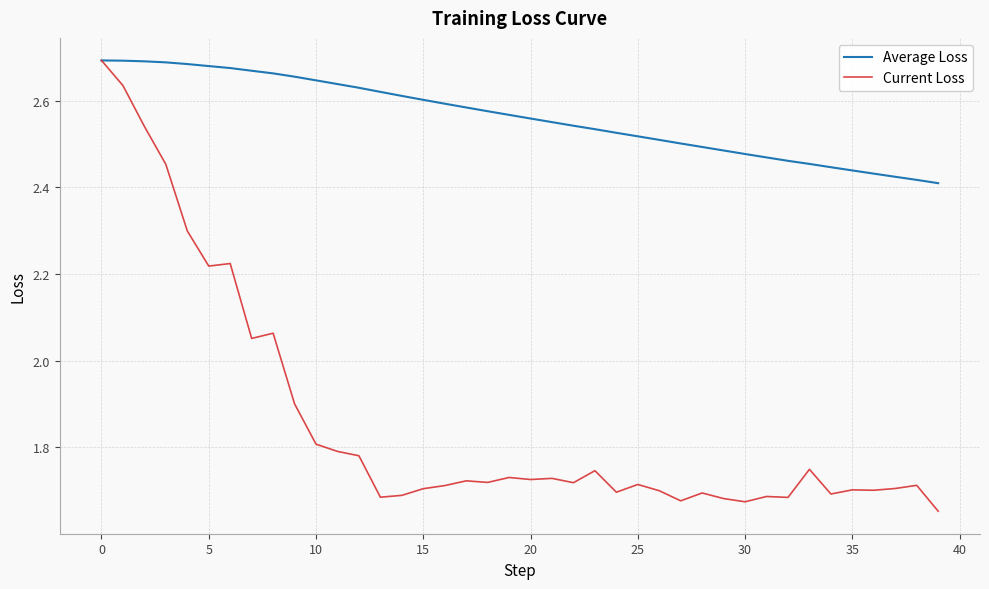

What is the difference between the maximum and minimum values in the Current Loss series?

1.0